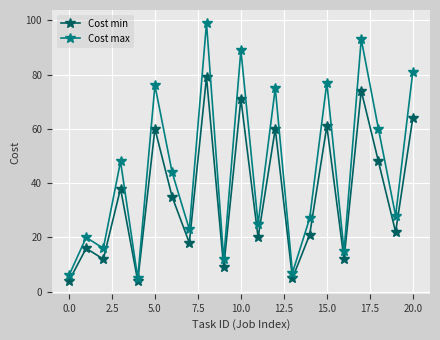

How many interior local valleys does the Cost min series have?

8